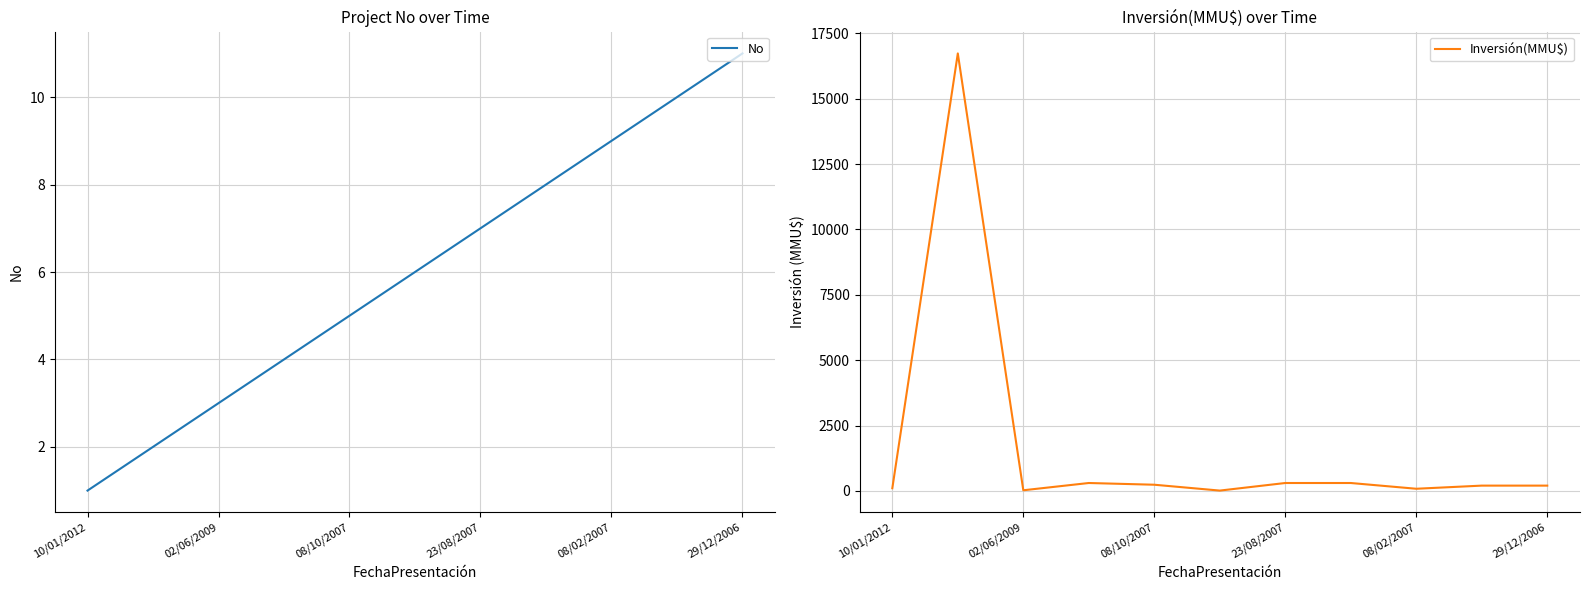

Does the chart display data point markers on the line(s)?

No